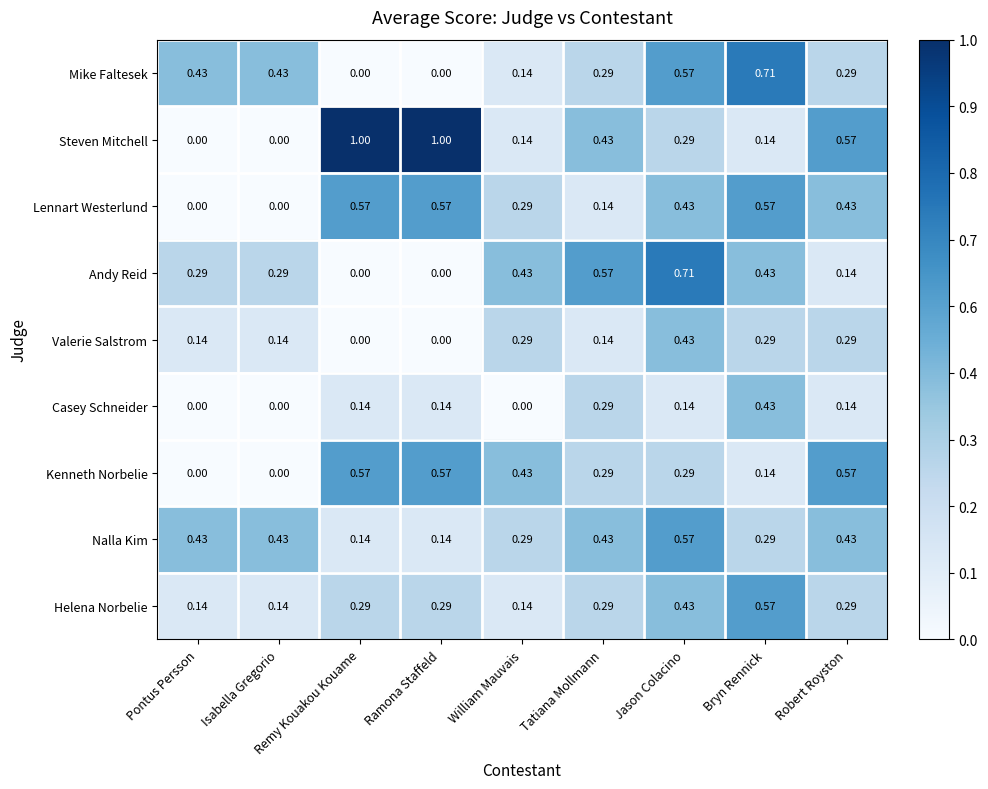

What is the total value across all series at Jason Colacino?

3.9